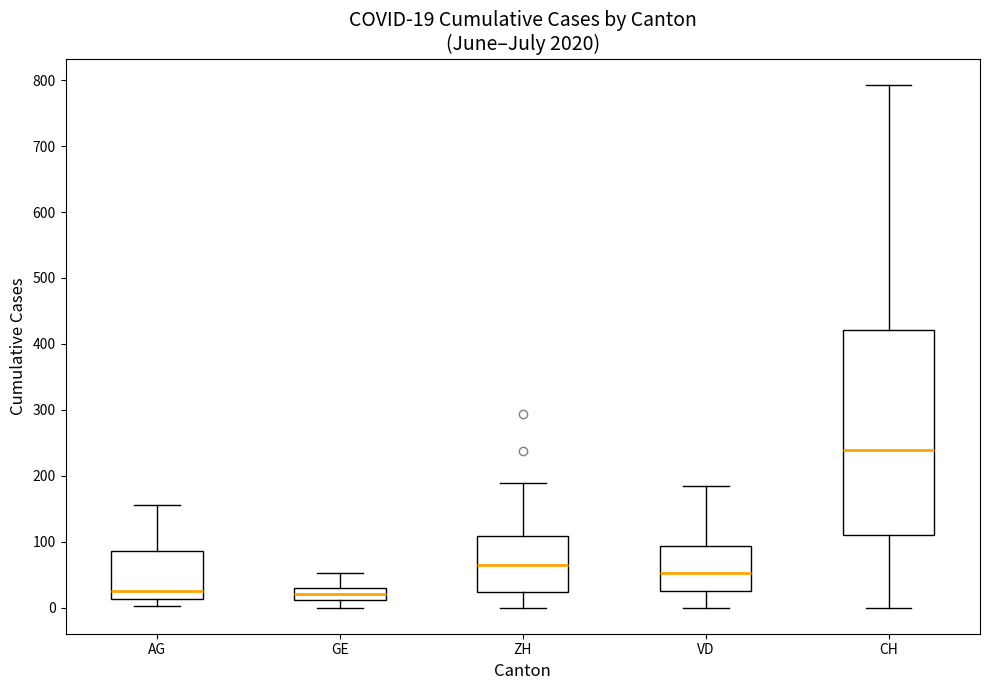

Which box is the tallest, from its lower edge to its upper edge?

CH